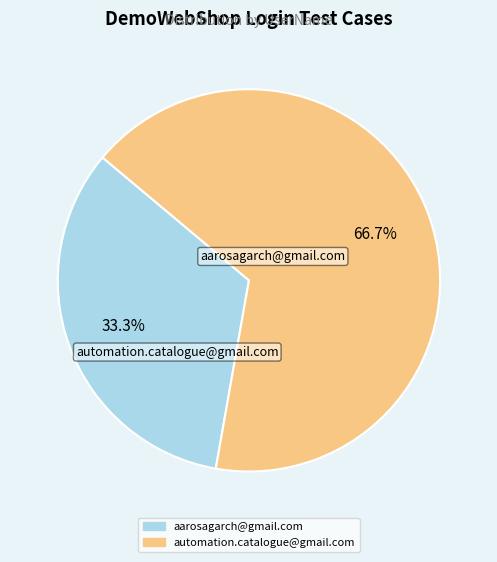

What portion of the pie excludes automation.catalogue@gmail.com?

33.3%